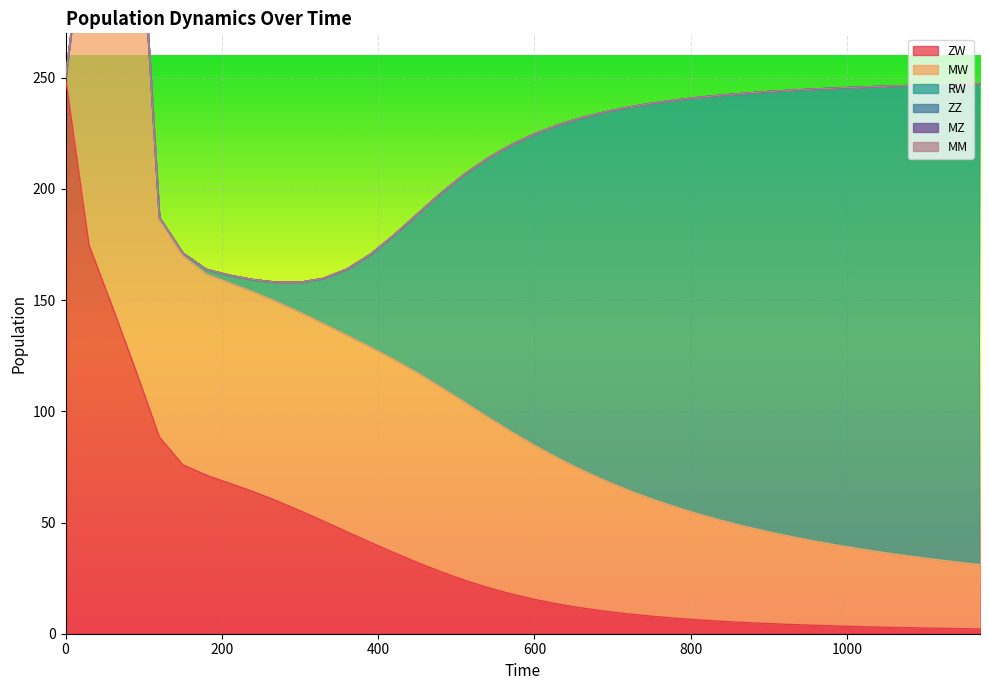

How many lines are shown in the chart?

6